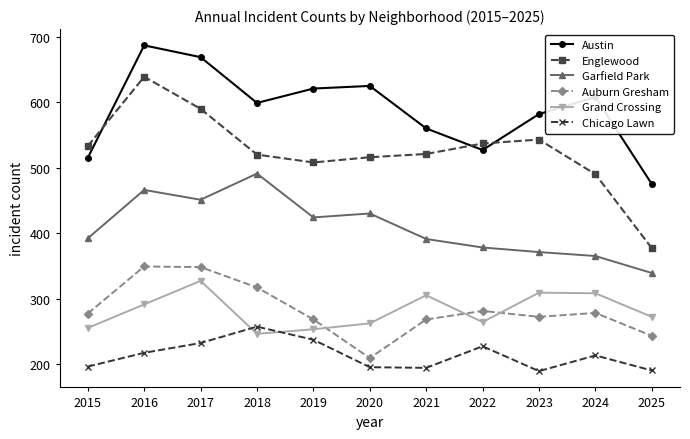

Which series changed the most between 2018 and 2022?

Garfield Park